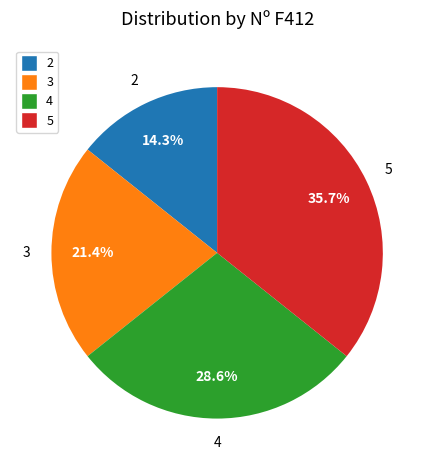

Do 2 and 4 together represent more than half of the pie?

No